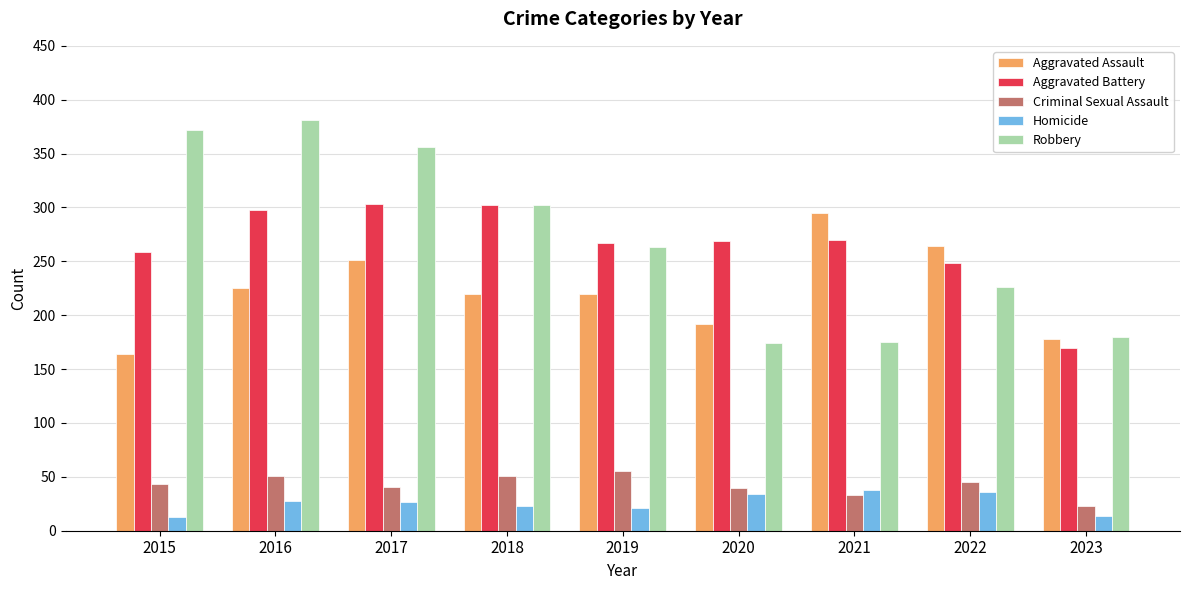

List the series in order of their peak value, lowest first.

Homicide, Criminal Sexual Assault, Aggravated Assault, Aggravated Battery, Robbery